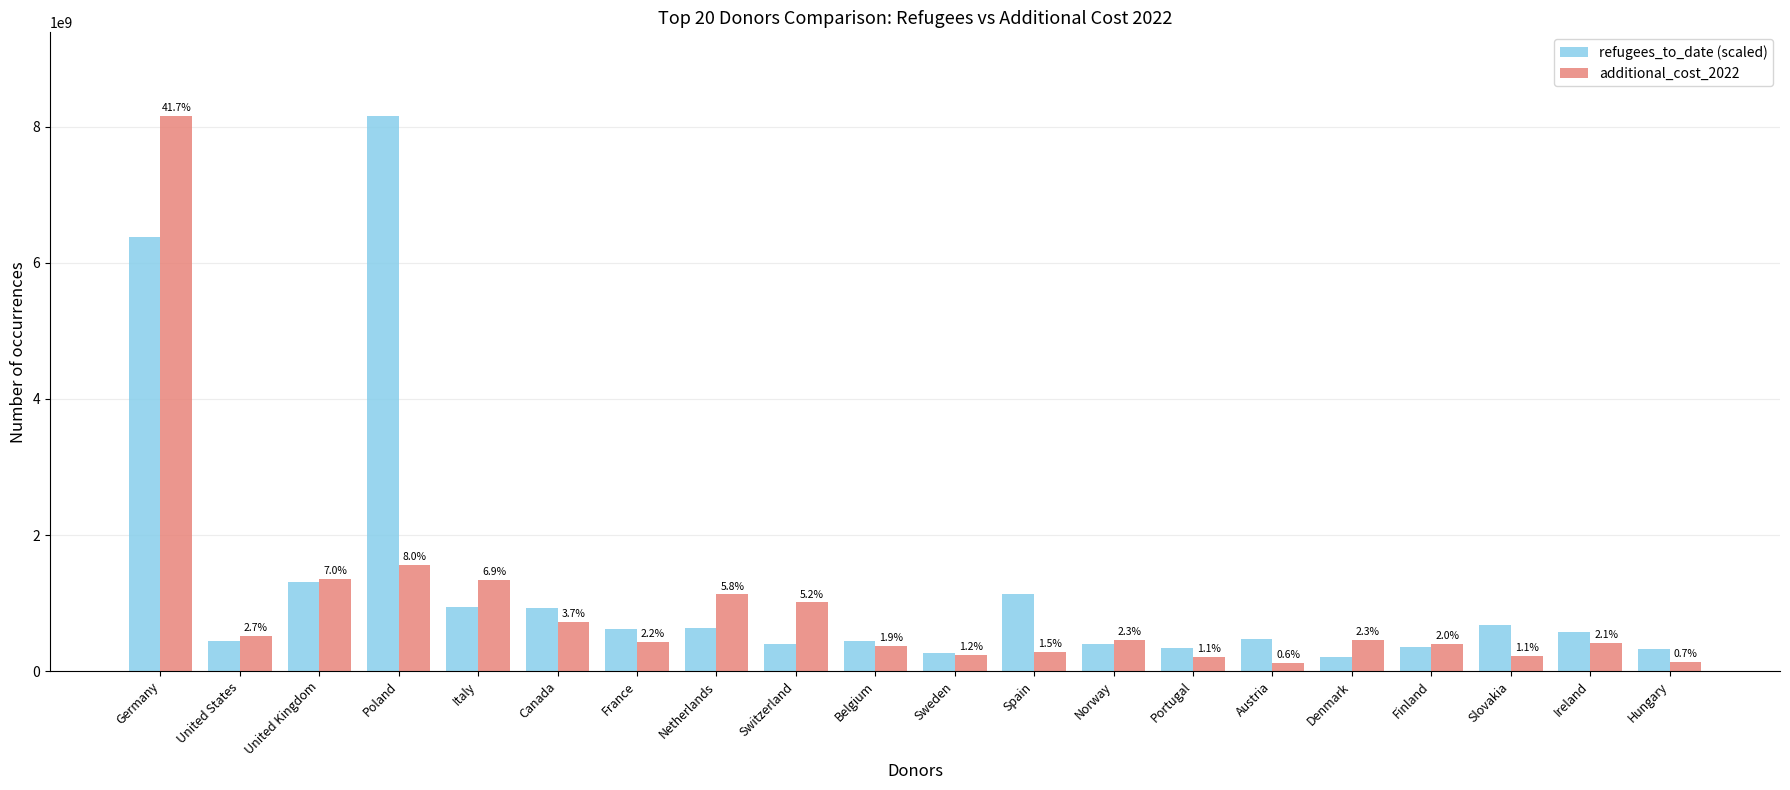

What is the total value across all series at Italy?

2279432246.8